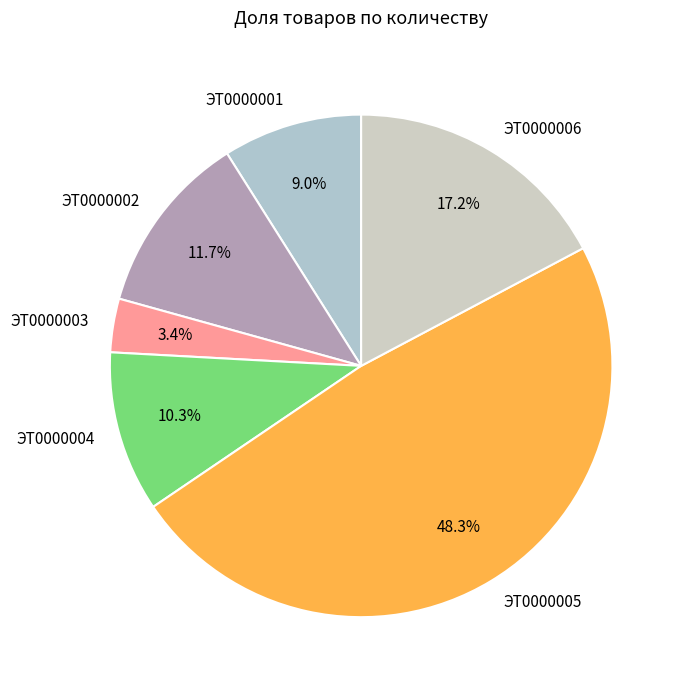

The ЭТ0000005 slice represents 48% of the pie. True or false?

True